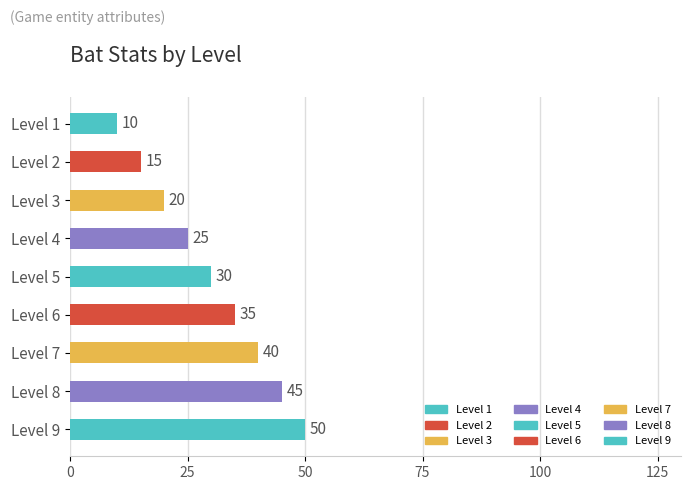

Which label corresponds to the largest value in the chart?

Level 9